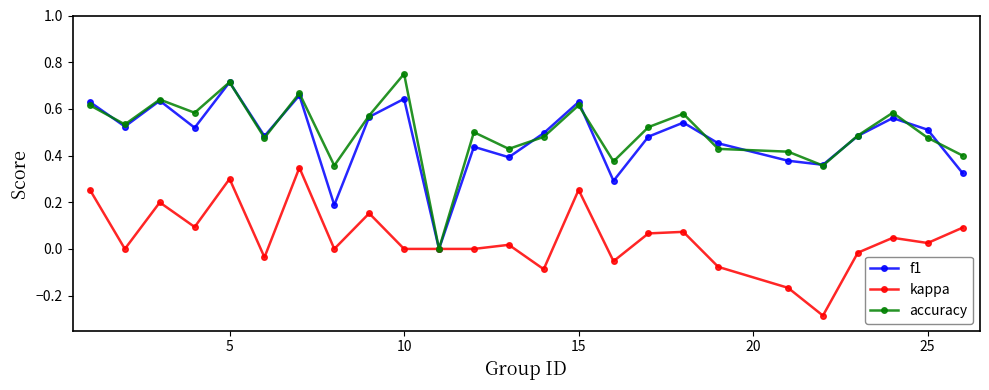

True or false: kappa has more than 0 interior local peaks.

True